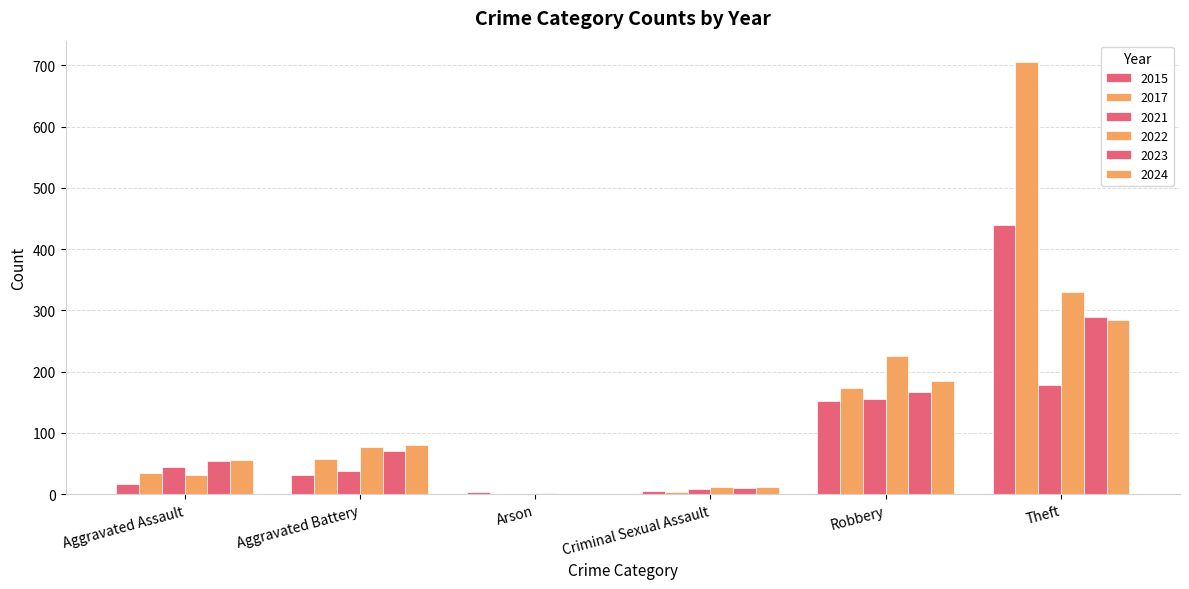

How many groups of bars are there?

6